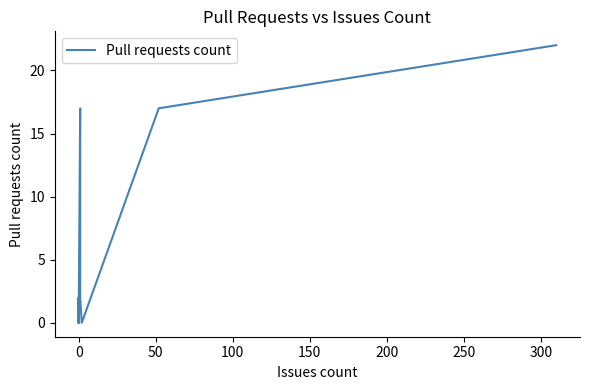

True or false: there are more than 2 points higher than both neighbors.

False